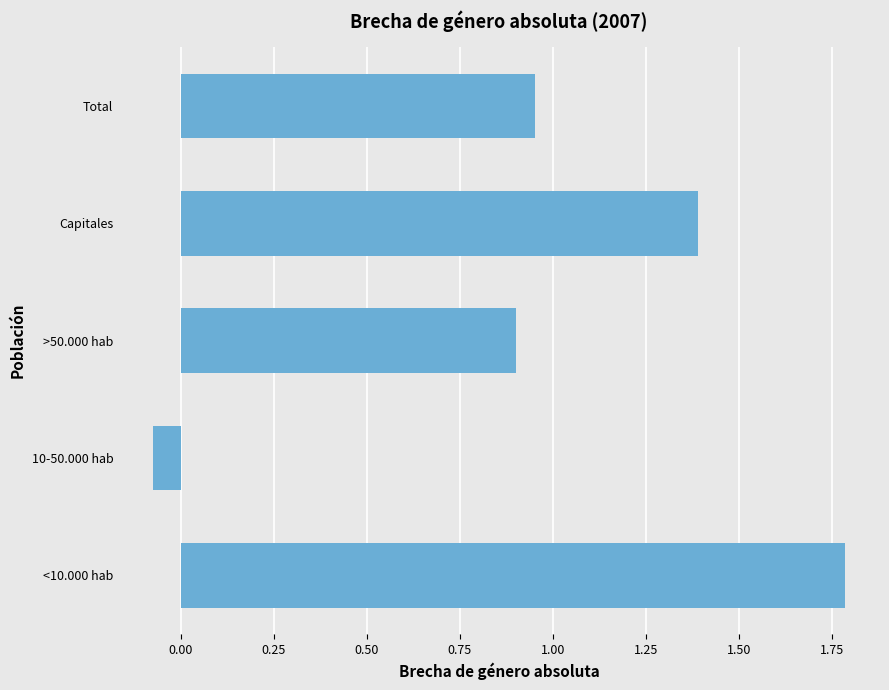

At which category does the chart reach its minimum across all series?

10-50.000 hab